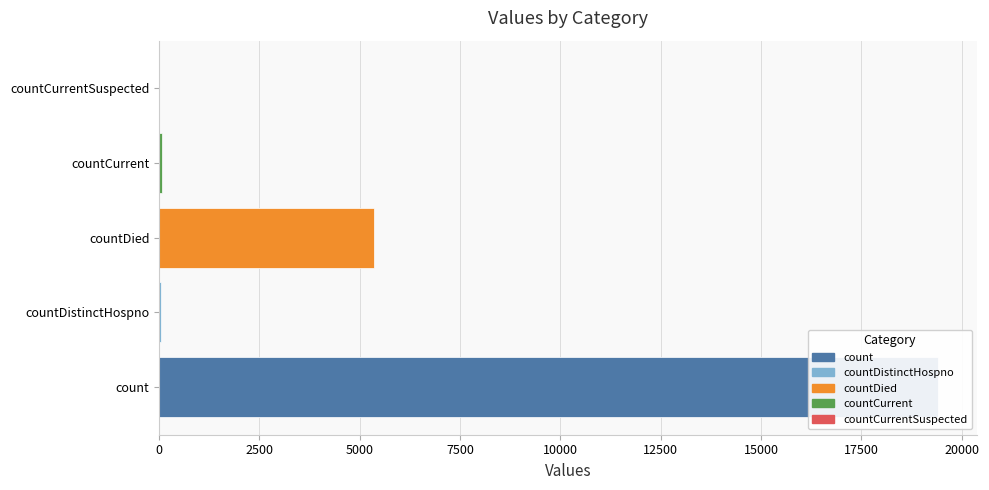

What is the label of the 4th bar from the left?

countCurrent